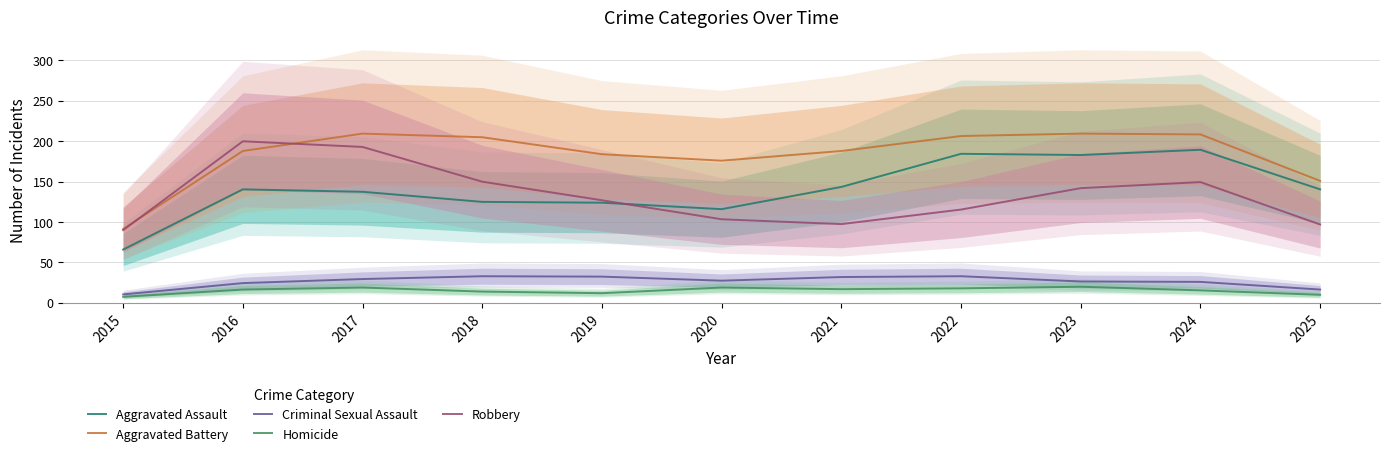

Is it true that Aggravated Battery equals 91.5 at 2015?

True